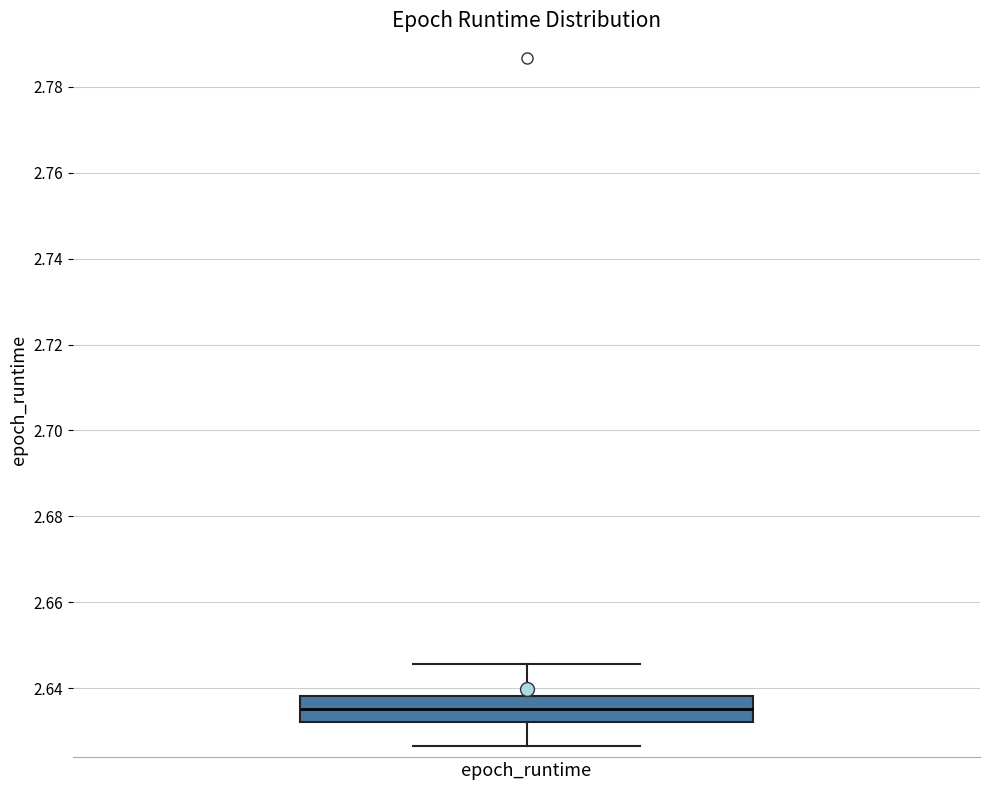

Read this box plot against the y-axis: the position of the median line, the range covered by the box, and the ends of both whiskers. The values are not printed on the chart, so give them approximately, as read against the axis.

median 2.636, box 2.632 to 2.638, whiskers 2.626 to 2.646